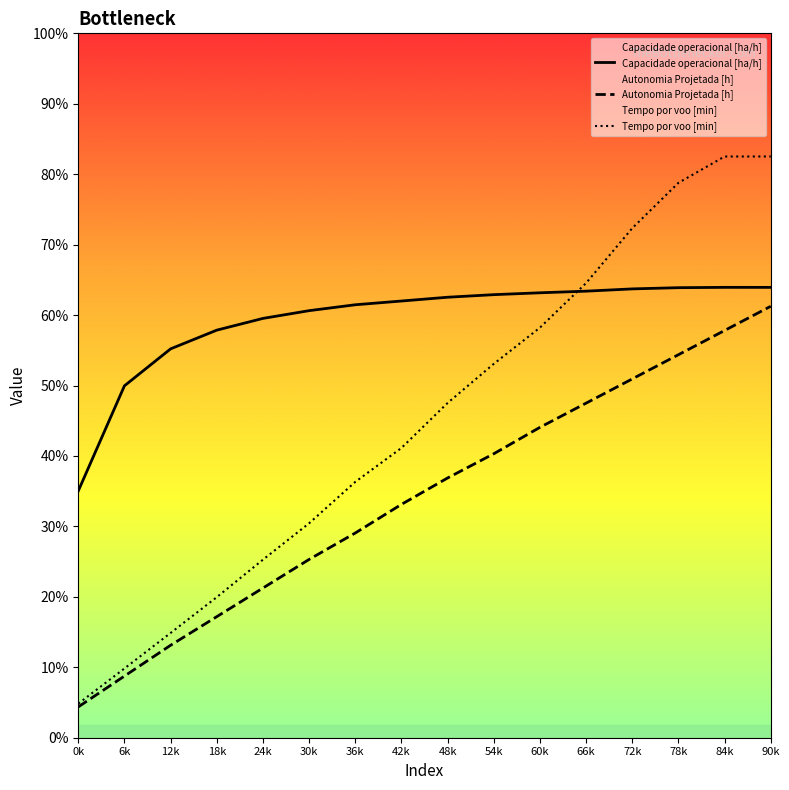

At which label does Capacidade operacional [ha/h] reach its peak?

84k